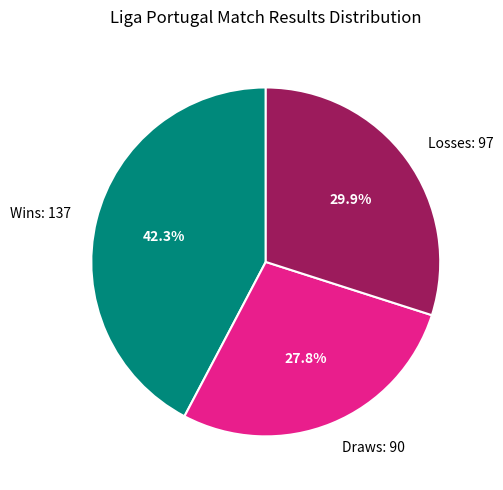

To the nearest percent, what is the average slice percentage?

33%